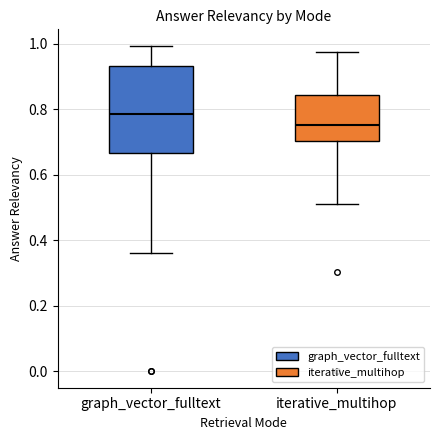

Reading left to right, transcribe this box plot: for each box, give where its median line is, the range the box spans, and where its two whiskers end, as read against the y-axis. The values are not printed on the chart, so give them approximately, as read against the axis.

graph_vector_fulltext: median 0.78, box 0.66 to 0.94, whiskers 0.36 to 1.00
iterative_multihop: median 0.76, box 0.70 to 0.84, whiskers 0.52 to 0.98